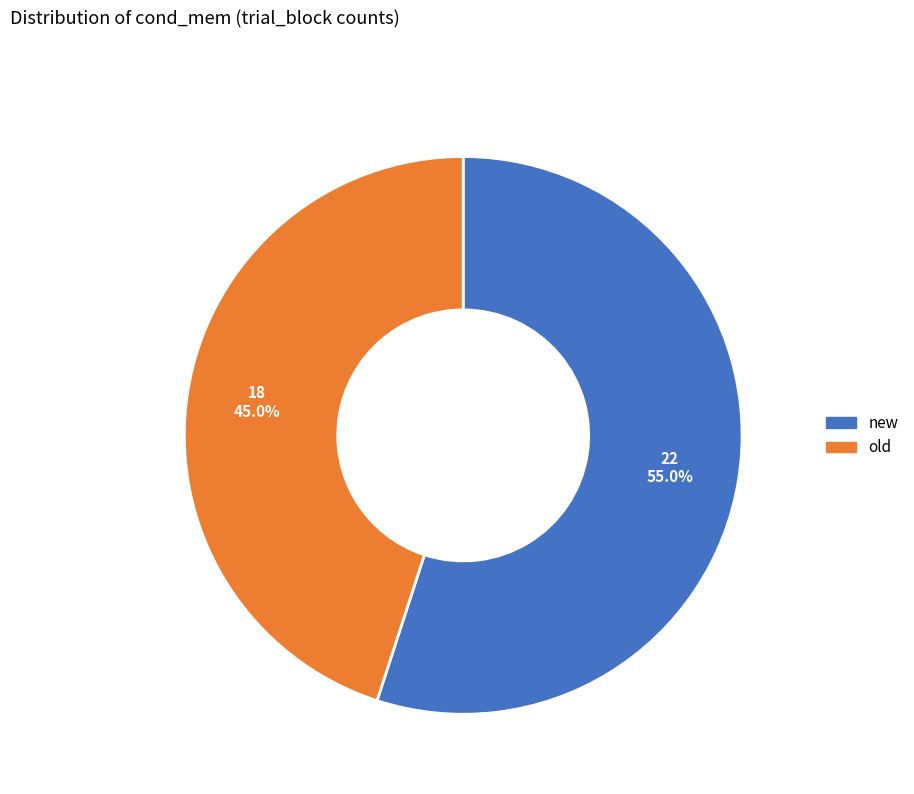

What is the total percentage of old and new?

100.0%